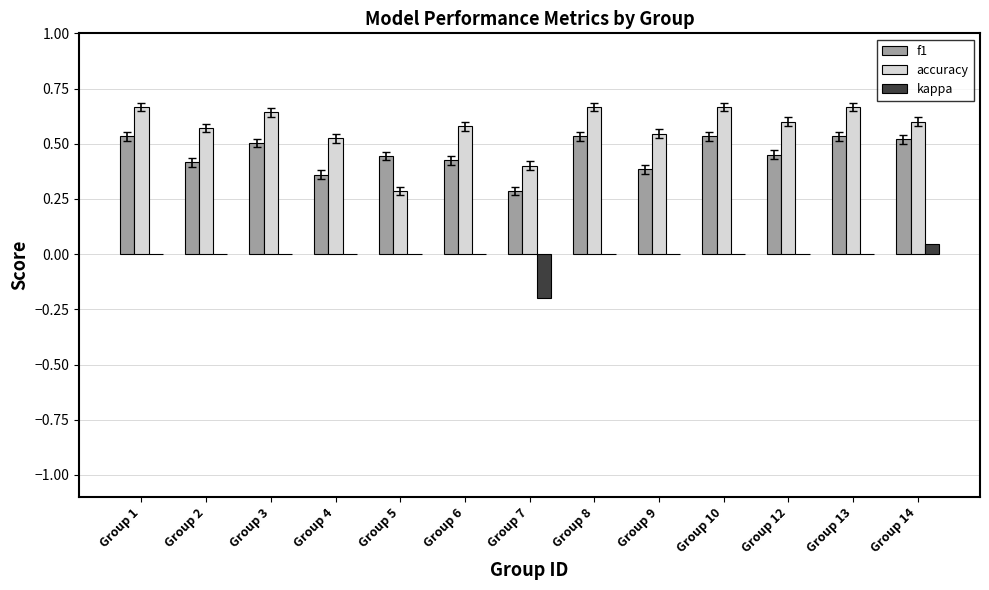

Is the value of accuracy at Group 2 greater than the value of kappa at Group 7?

Yes